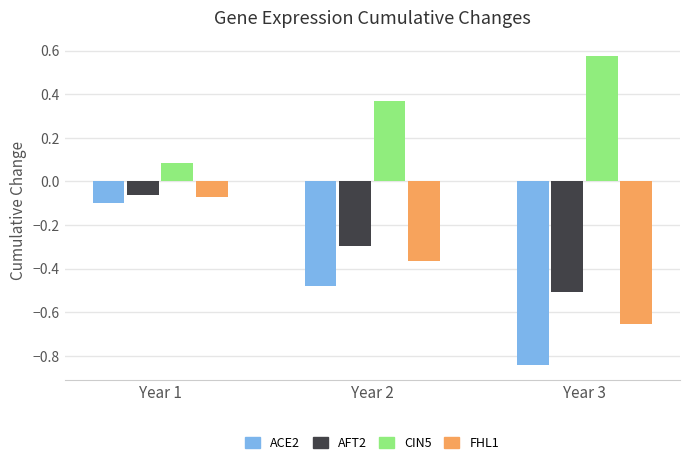

True or false: CIN5 has a value of 0.0 at Year 1.

False